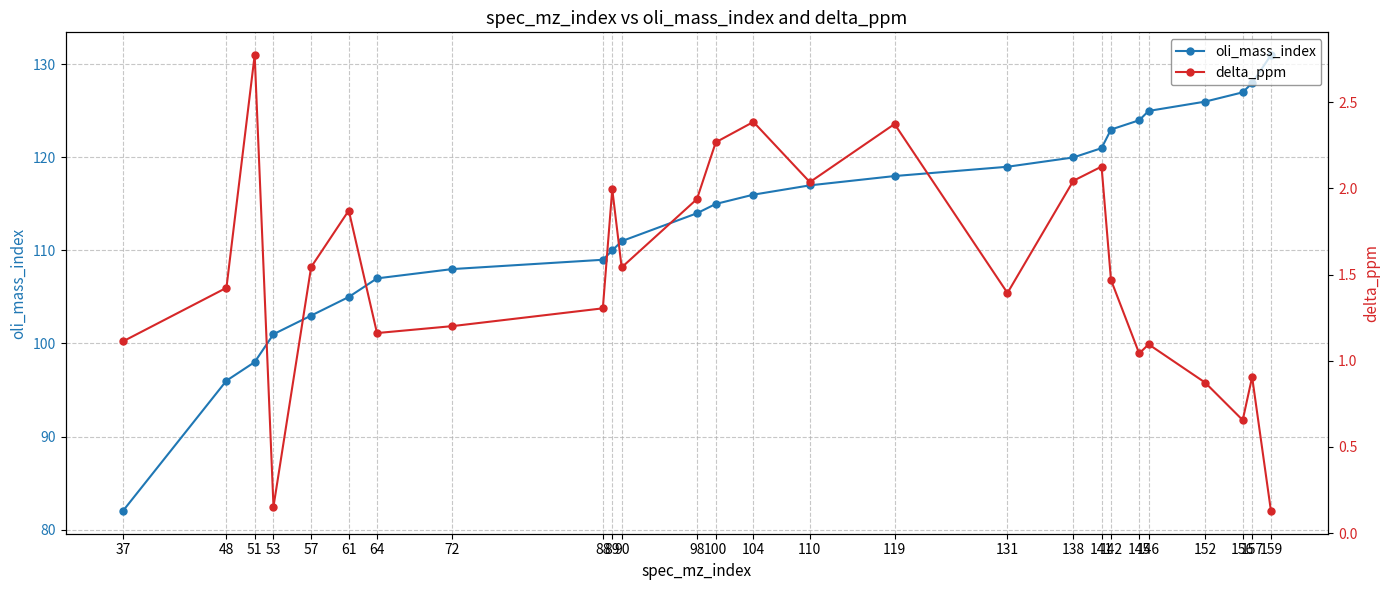

Reading left to right, list all the values displayed in this chart.

oli_mass_index: 82.0	96.0	98.0	101.0	103.0	105.0	107.0	108.0	109.0	110.0	111.0	114.0	115.0	116.0	117.0	118.0	119.0	120.0	121.0	123.0	124.0	125.0	126.0	127.0	128.0	131.0
delta_ppm: 1.1	1.4	2.8	0.2	1.5	1.9	1.2	1.2	1.3	2.0	1.5	1.9	2.3	2.4	2.0	2.4	1.4	2.0	2.1	1.5	1.0	1.1	0.9	0.7	0.9	0.1